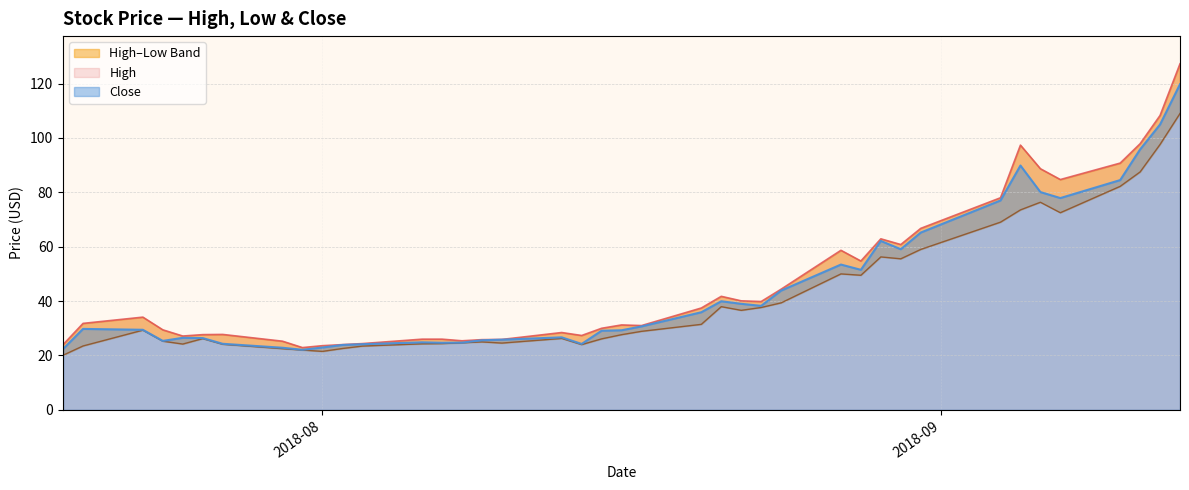

Count the number of categories in the chart.

40